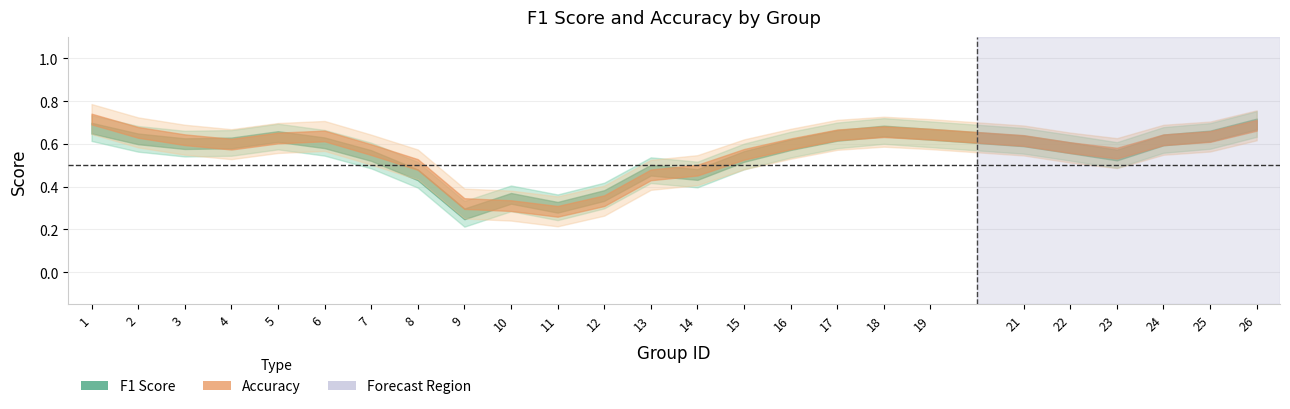

How many distinct data groups are displayed?

2